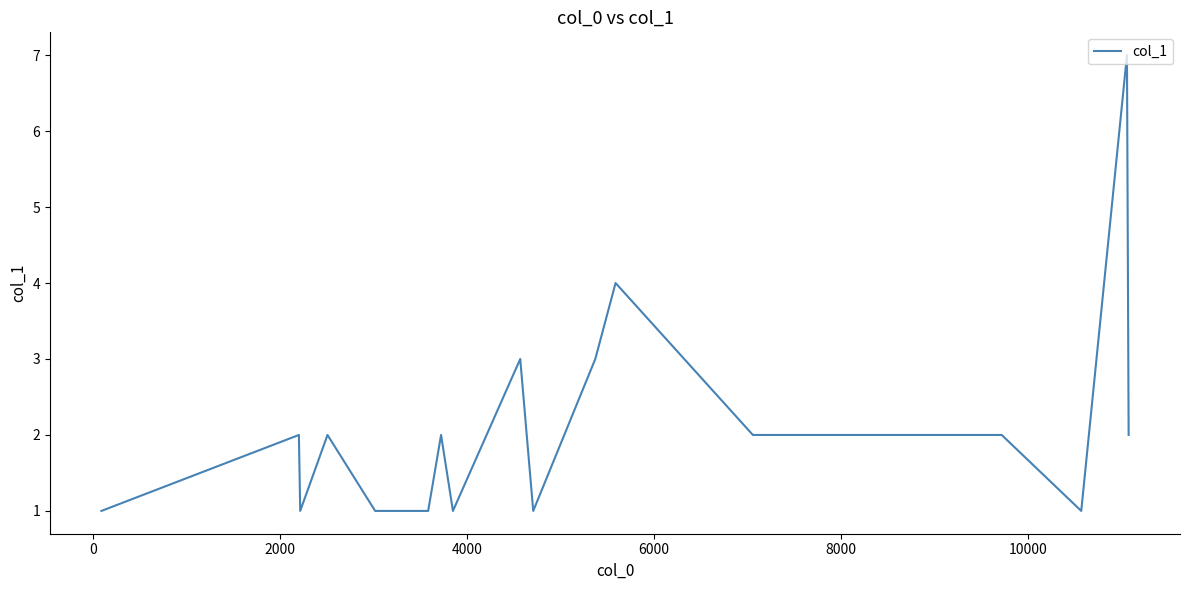

Reading left to right, list all the values displayed in this chart.

1	2	1	2	1	1	2	1	3	1	3	4	2	2	2	2	1	7	2